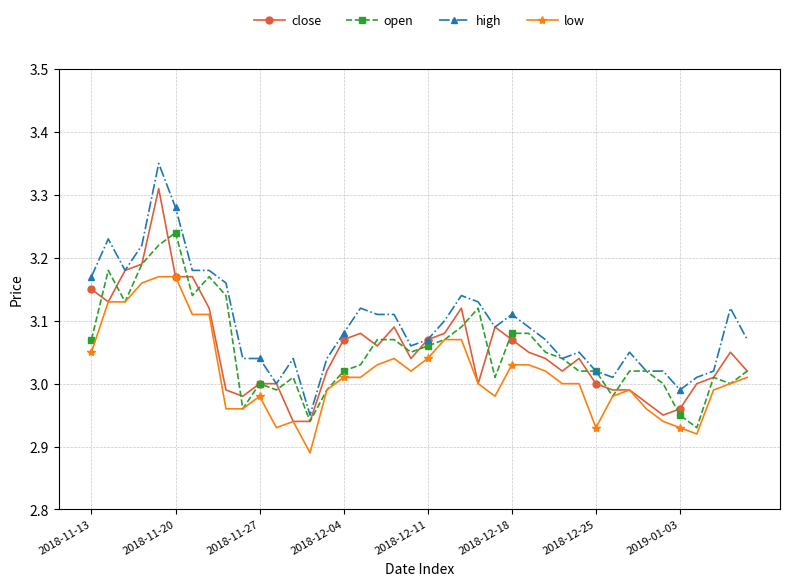

True or false: low and high intersect in this chart.

False